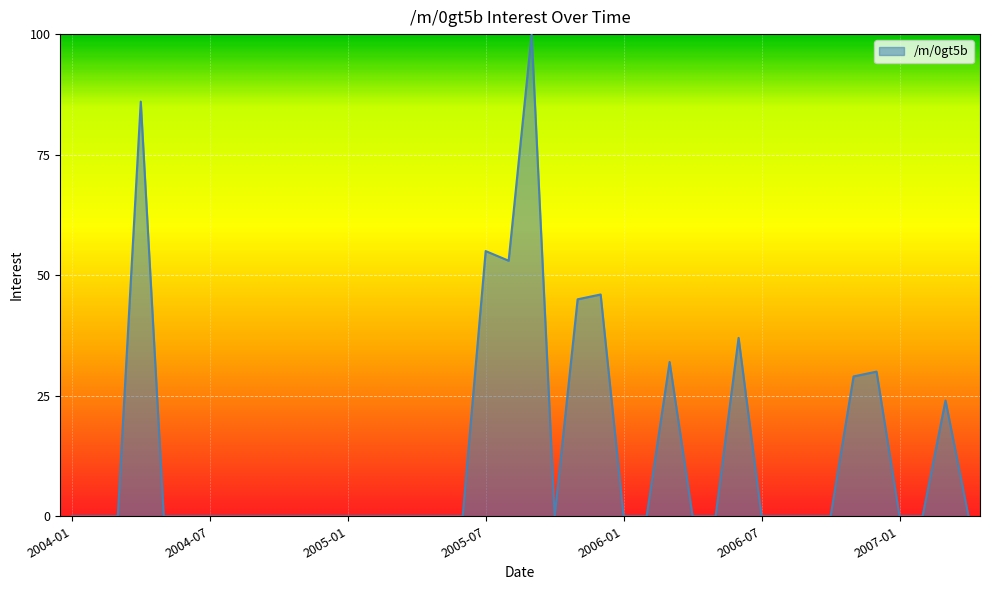

What is the difference between the second highest and second lowest values?

86